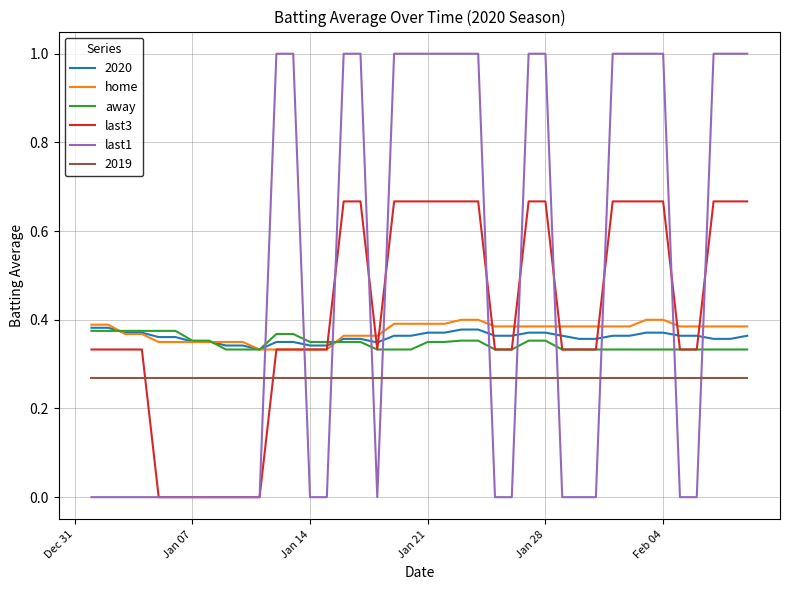

What is the sum of all away values?

13.9